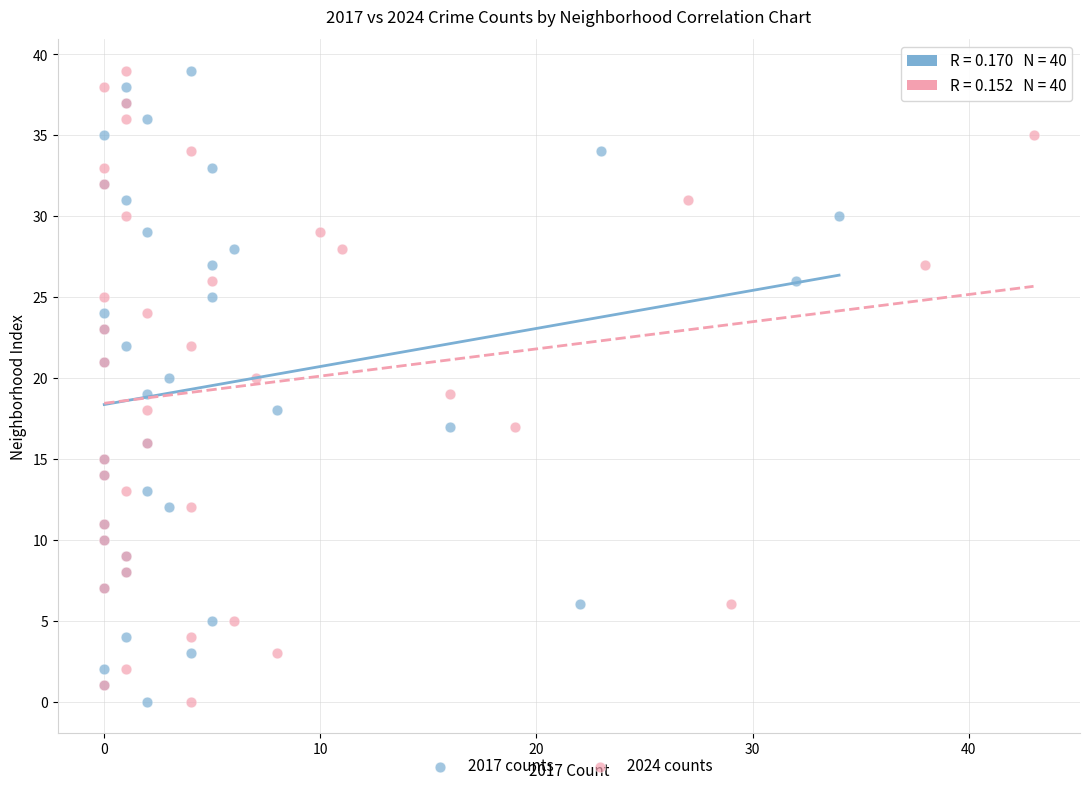

What are all the series names shown in the legend?

2017 counts, 2024 counts